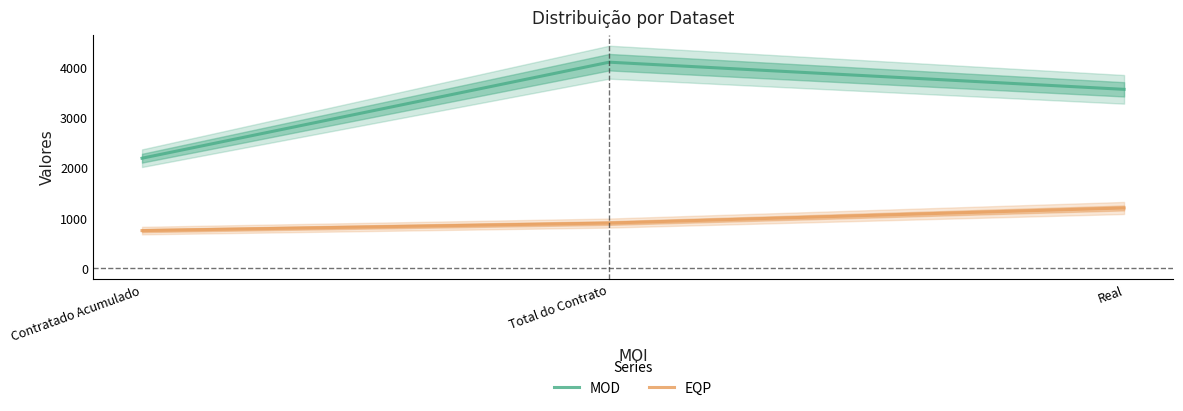

Where is MOD nearest to the value 3145?

Real